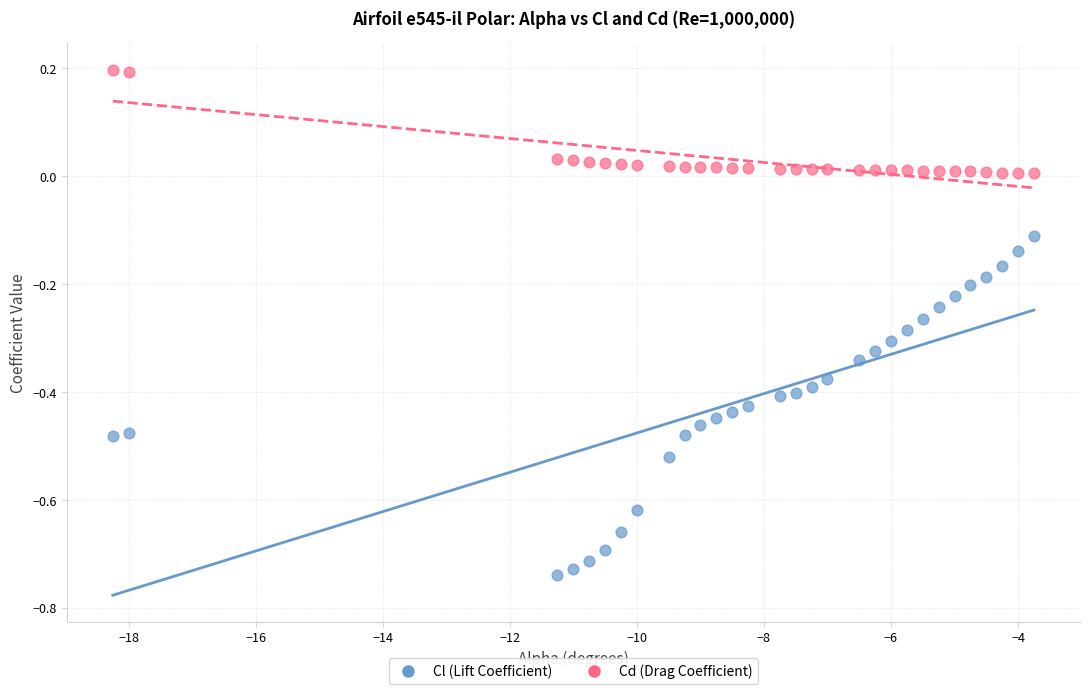

Which series contains the lowest Y value?

Cl (Lift Coefficient)